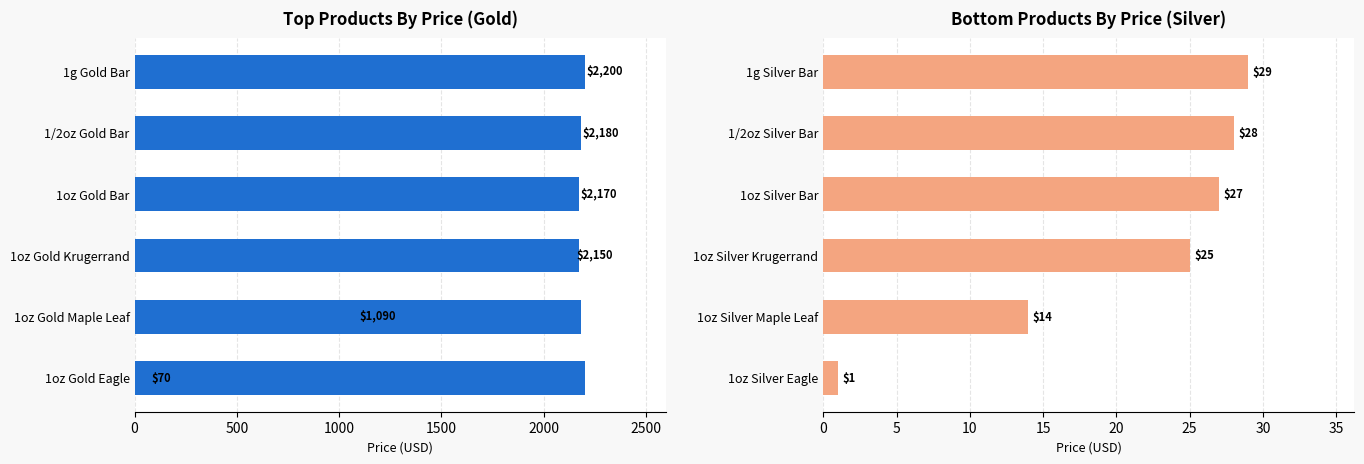

How many distinct data groups are displayed?

2